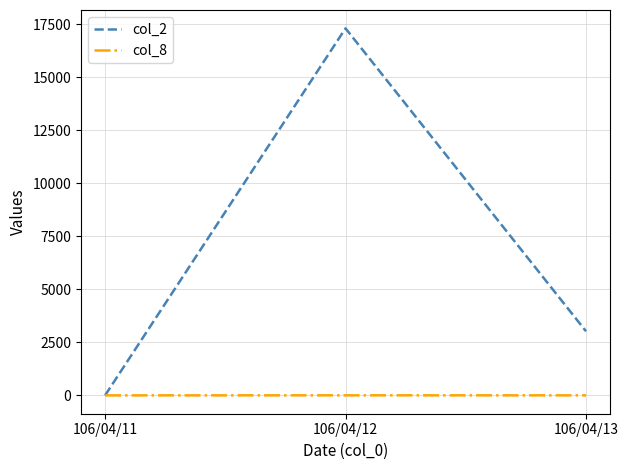

What is the difference between the highest and lowest values at 106/04/13?

3019